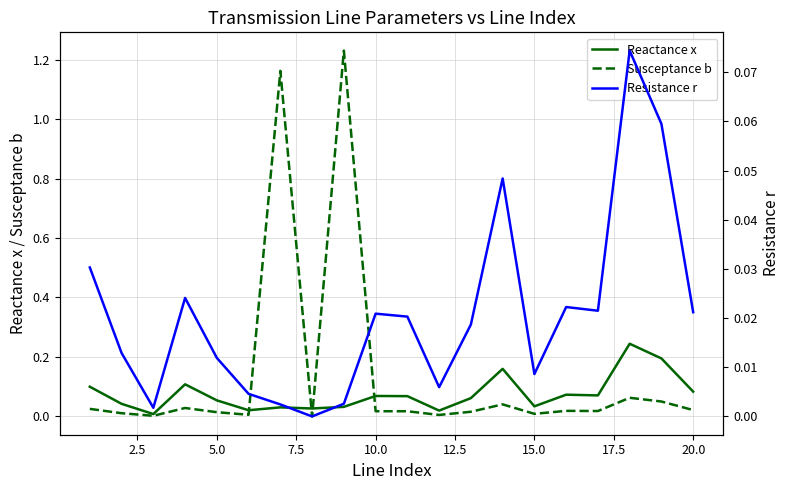

Rank the series by their average value, from highest to lowest.

Susceptance b, Reactance x, Resistance r